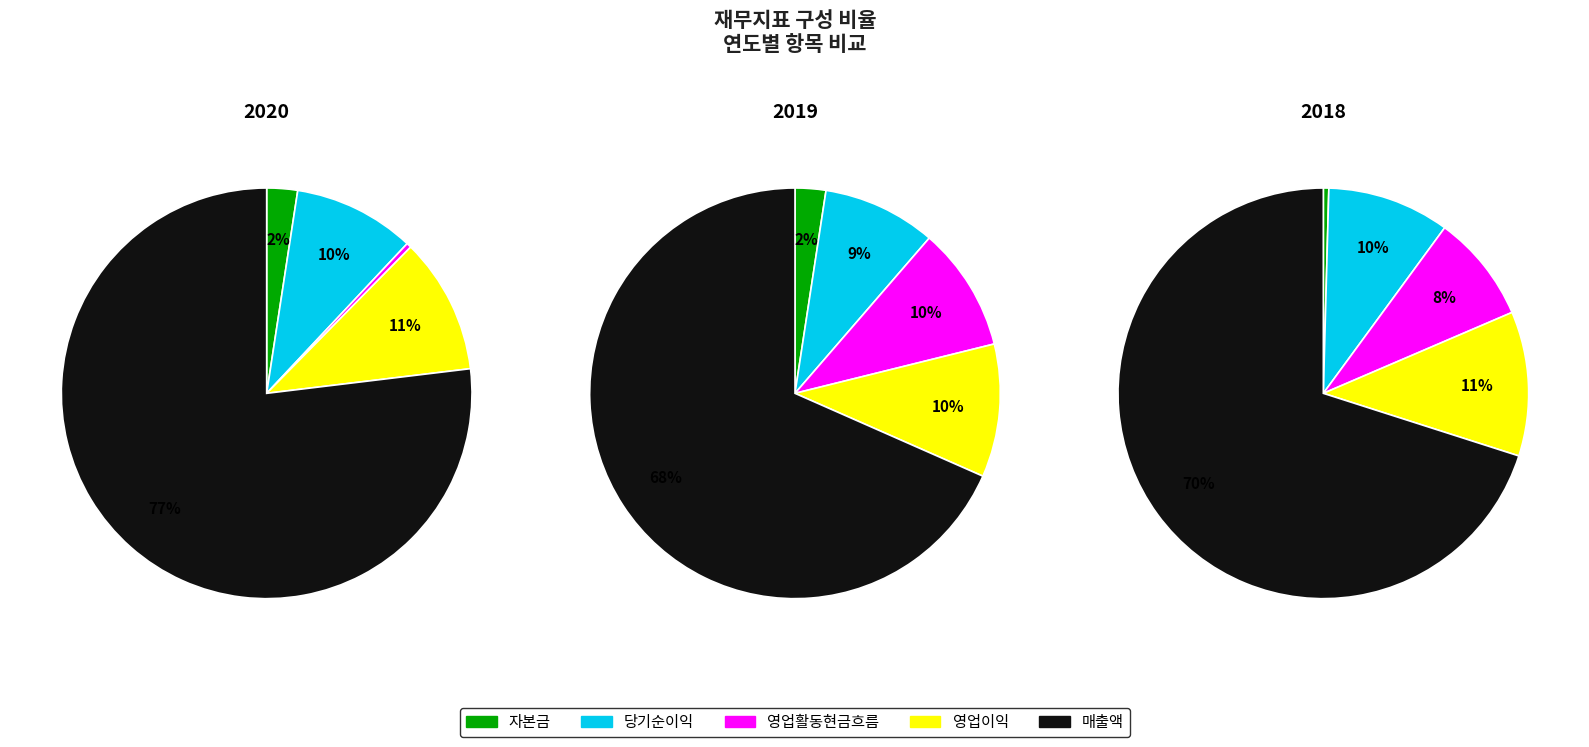

Which category accounts for the majority?

매출액